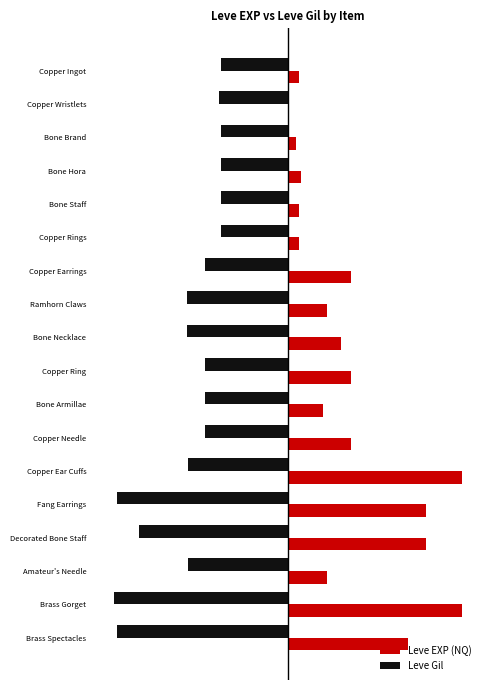

What are all the series names shown in the legend?

Leve EXP (NQ), Leve Gil